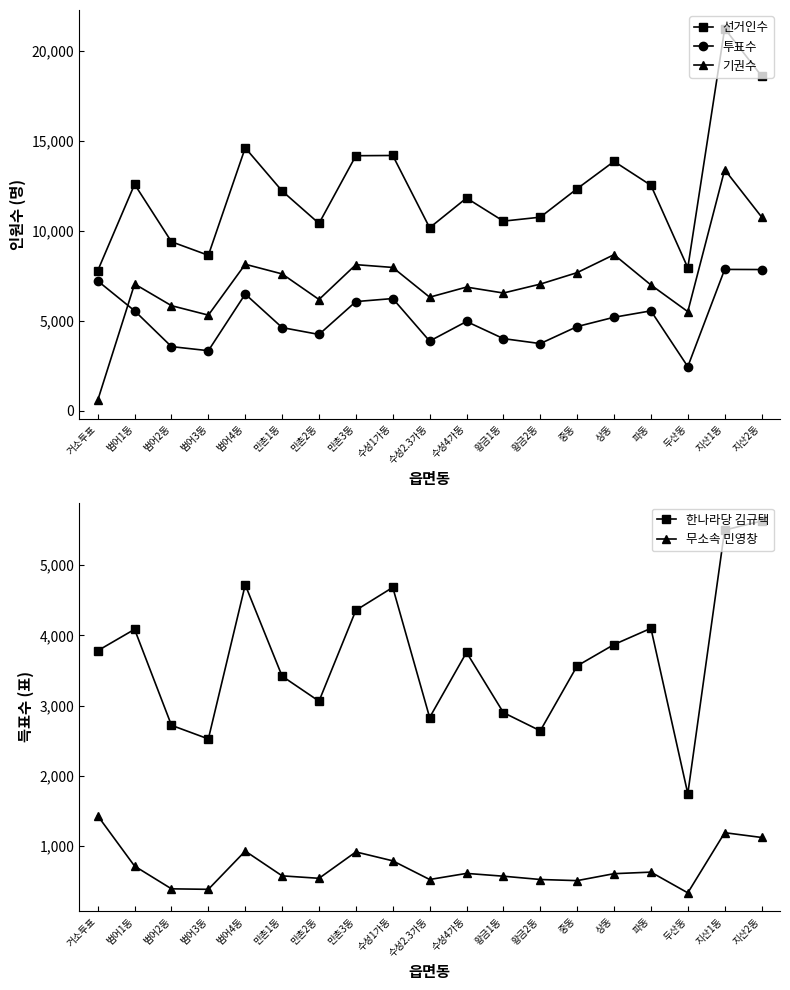

Is the value of 무소속 민영창 at 만촌2동 greater than the value of 투표수 at 수성2.3가동?

No